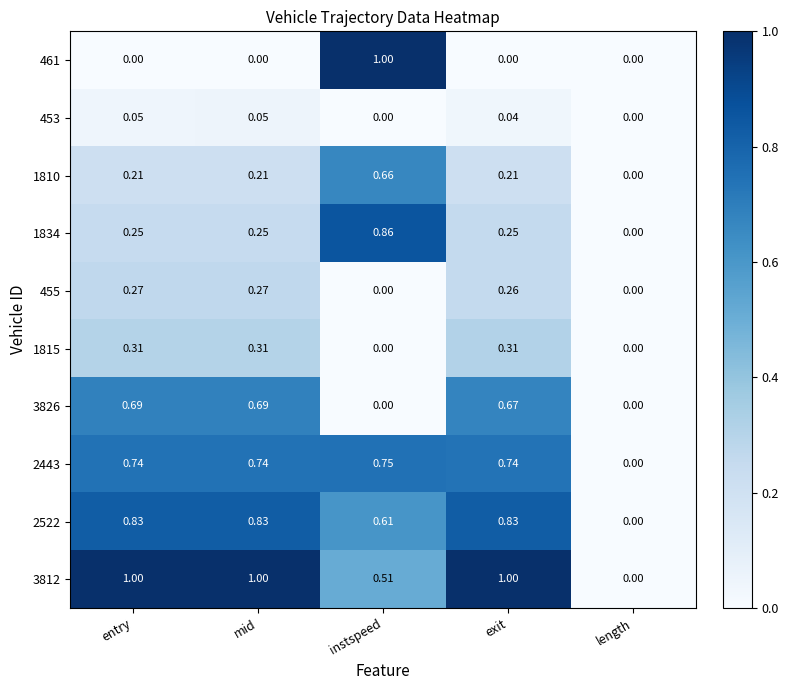

At which category is the sum across all series the highest?

instspeed